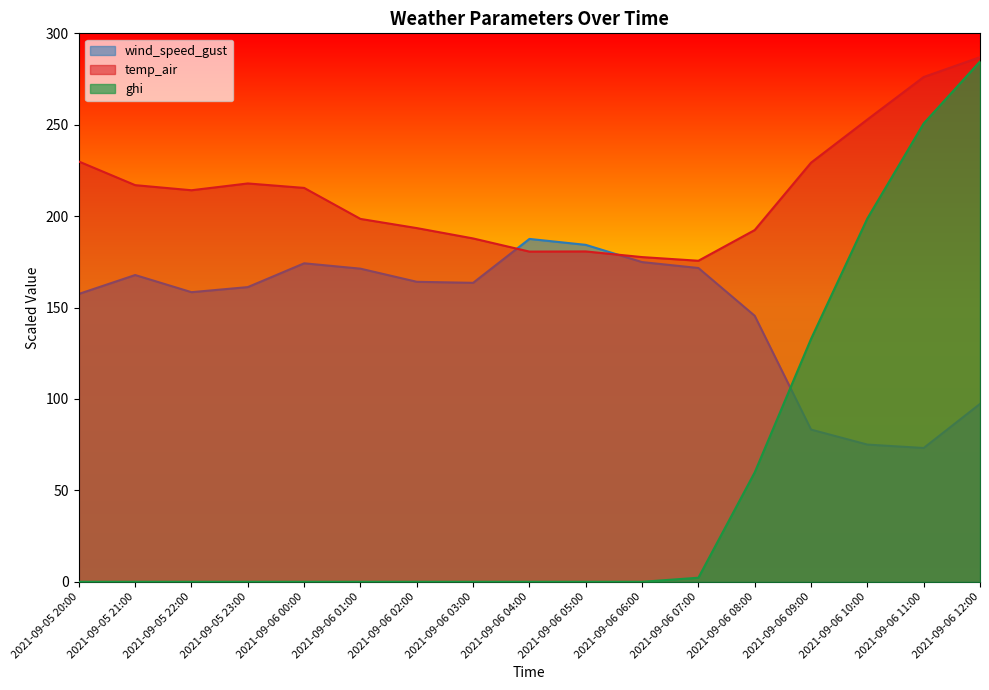

Between 2021-09-05 21:00 and 2021-09-06 09:00, which series saw the biggest shift?

ghi